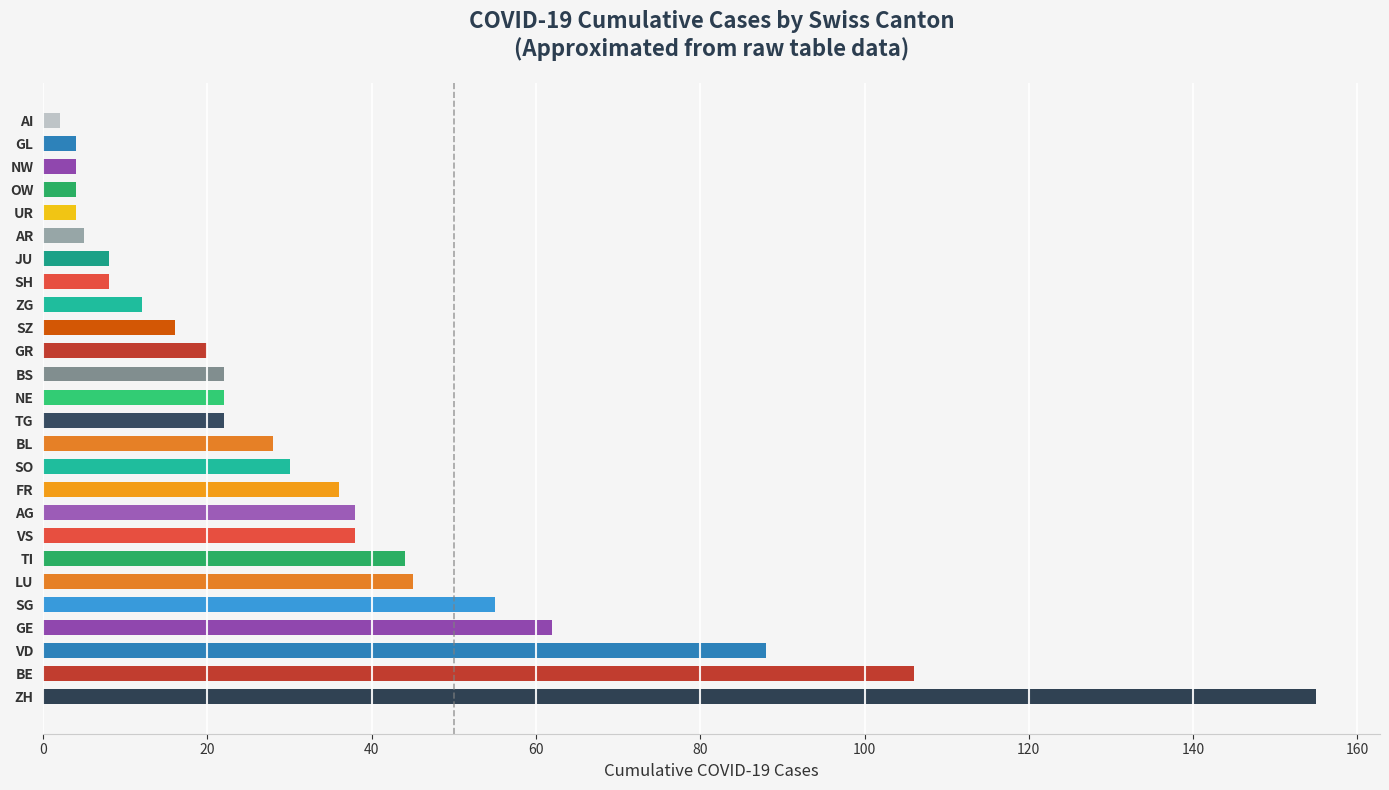

What is the sum of the values at BS and SG?

77